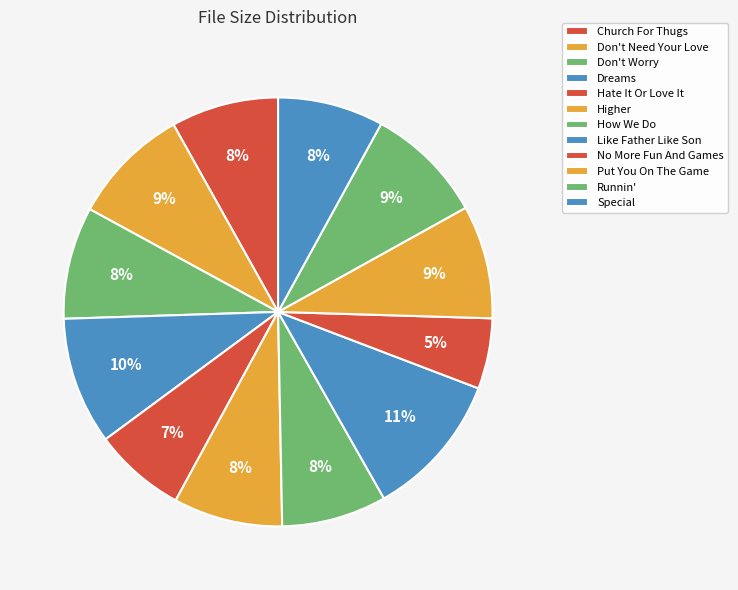

How many slices are in this pie chart?

12